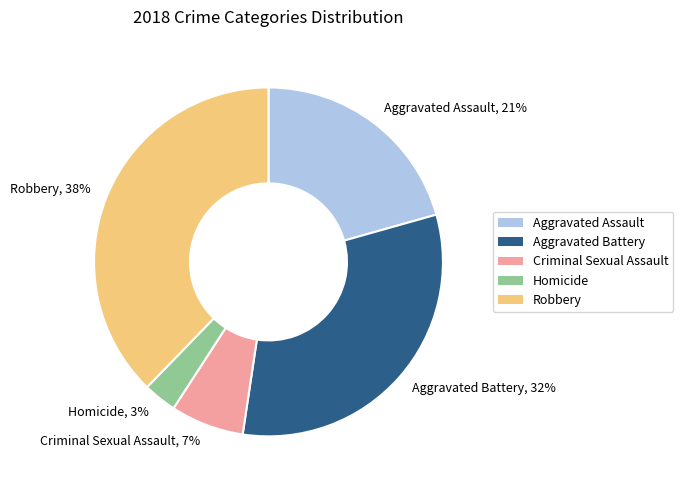

Does Robbery account for over 50% of the chart?

No